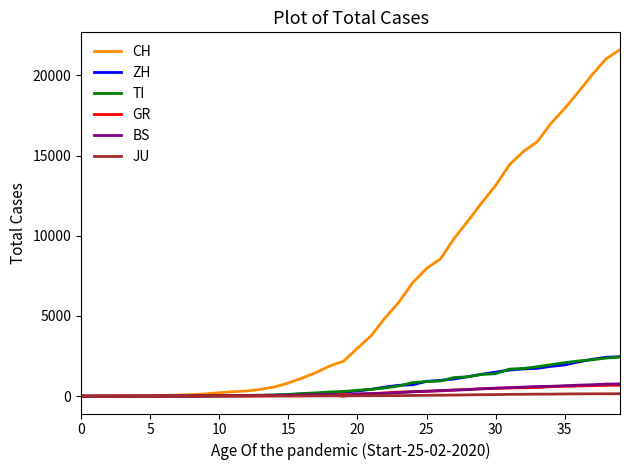

Which series has the largest total across all categories?

CH